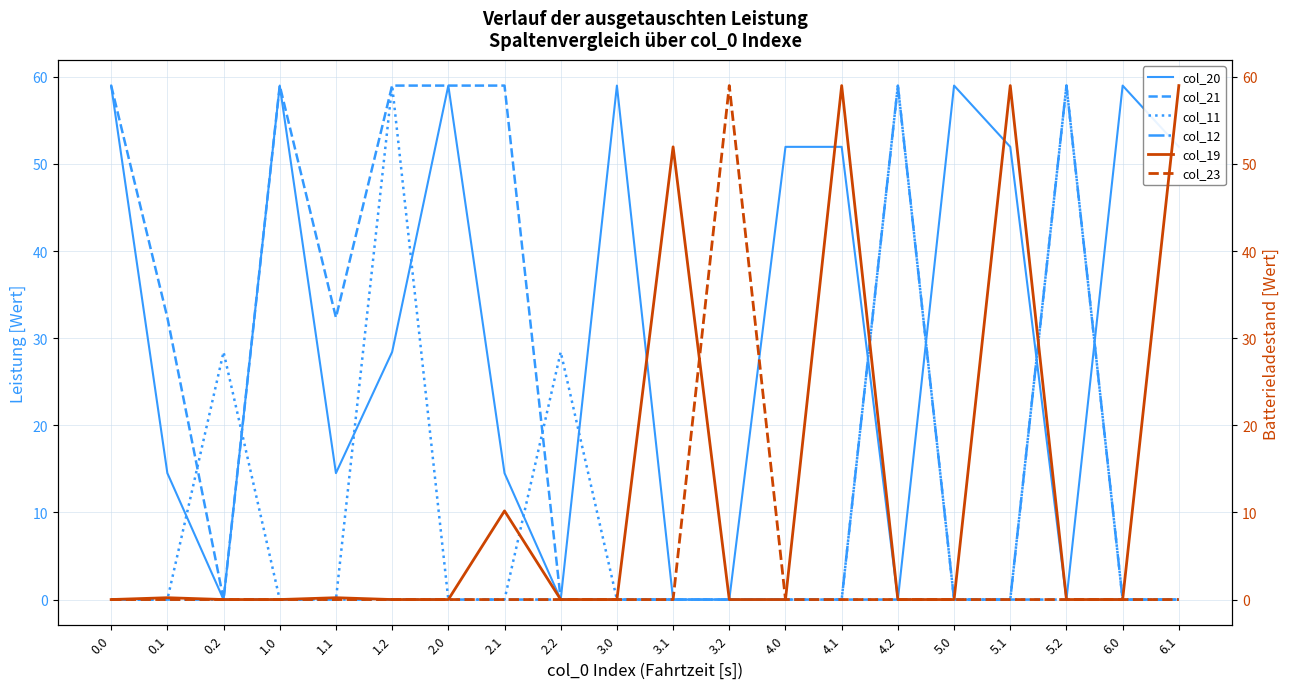

What is the difference between the col_12 values at 3.1 and 4.2?

59.0